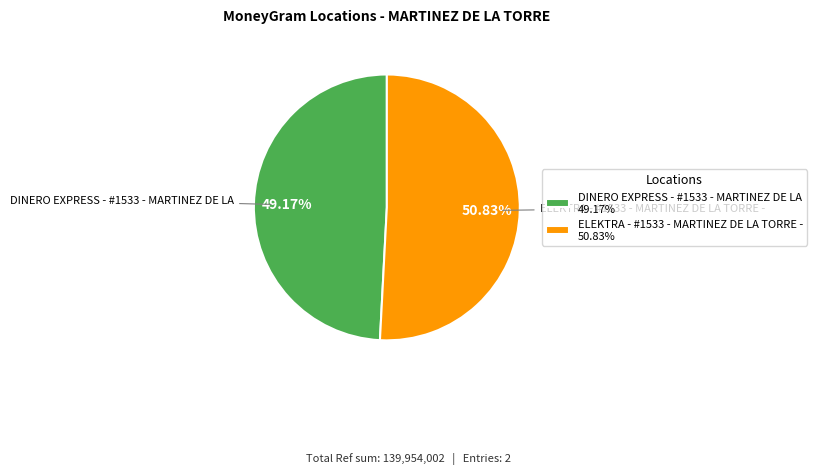

How many segments does this pie chart have?

2